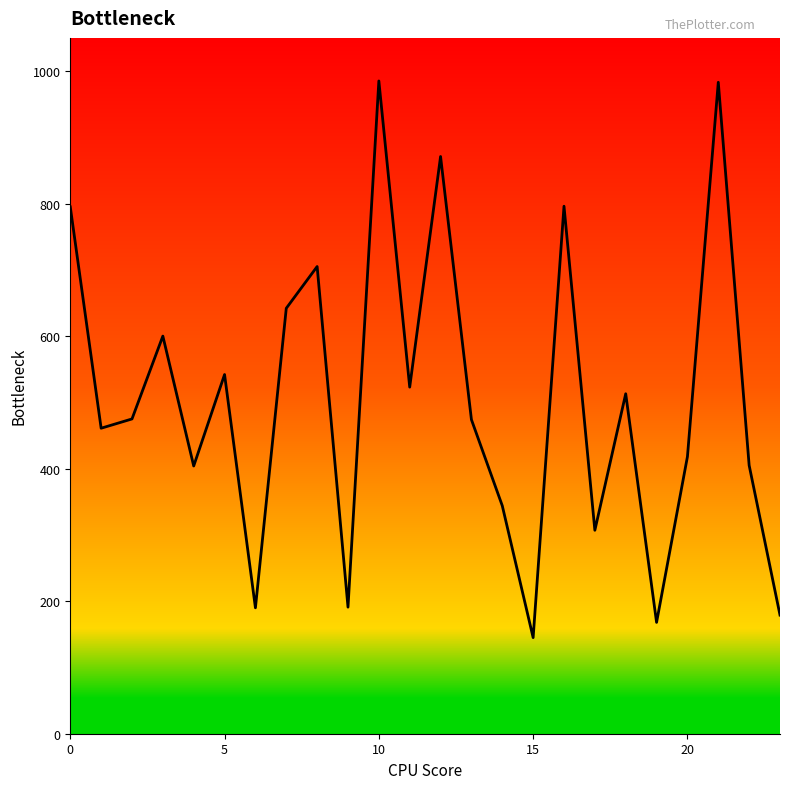

What is the difference between the maximum and minimum values?

840